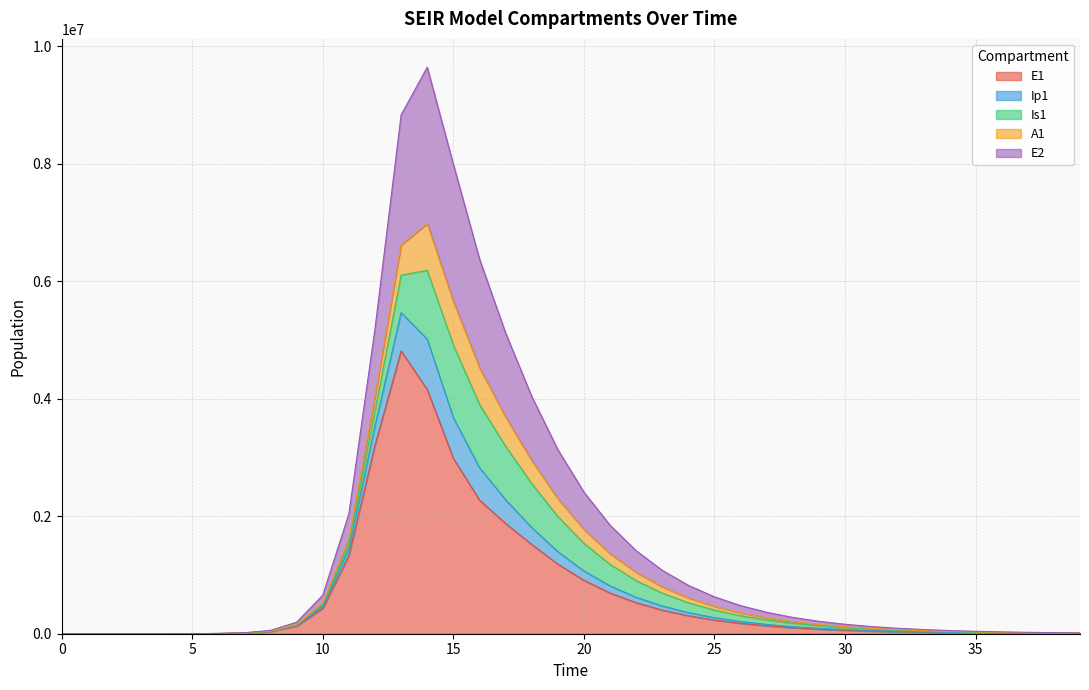

In E1, how many points are higher than both neighbors (excluding endpoints)?

1